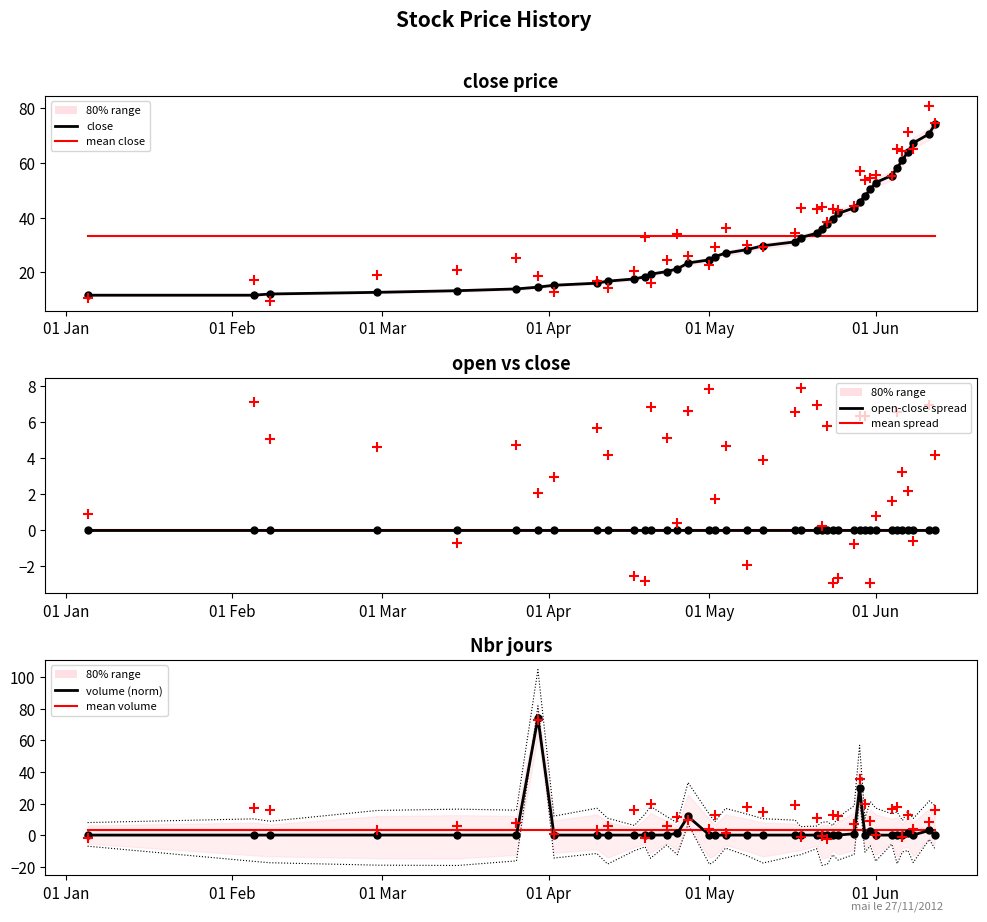

At how many categories does at least one series exceed 69?

3